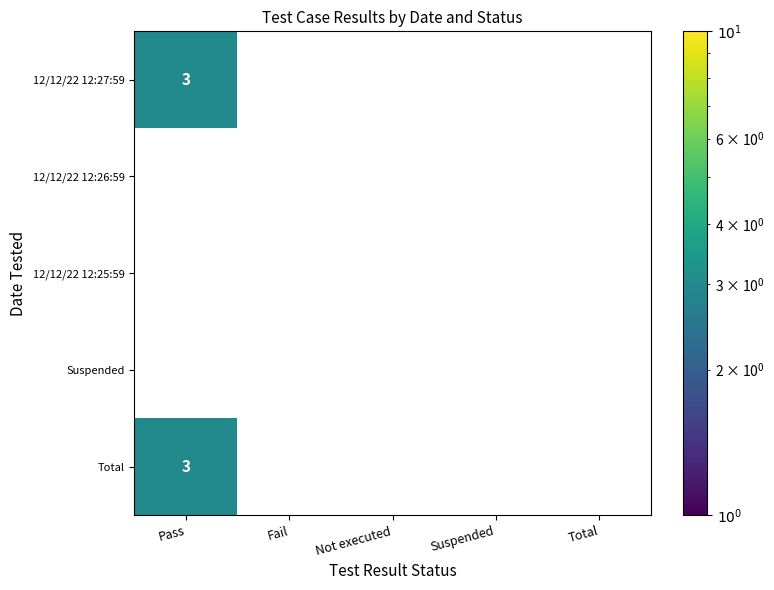

Reading left to right, transcribe all the data shown in this chart.

12/12/22 12:27:59: 3	0	0	0	0
12/12/22 12:26:59: 0	0	0	0	0
12/12/22 12:25:59: 0	0	0	0	0
Suspended: 0	0	0	0	0
Total: 3	0	0	0	0